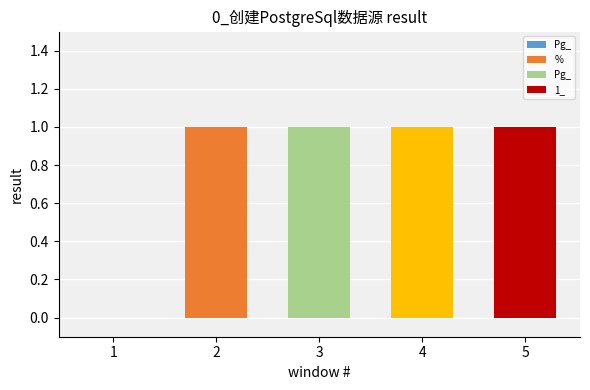

Which category has the highest value across all series?

%